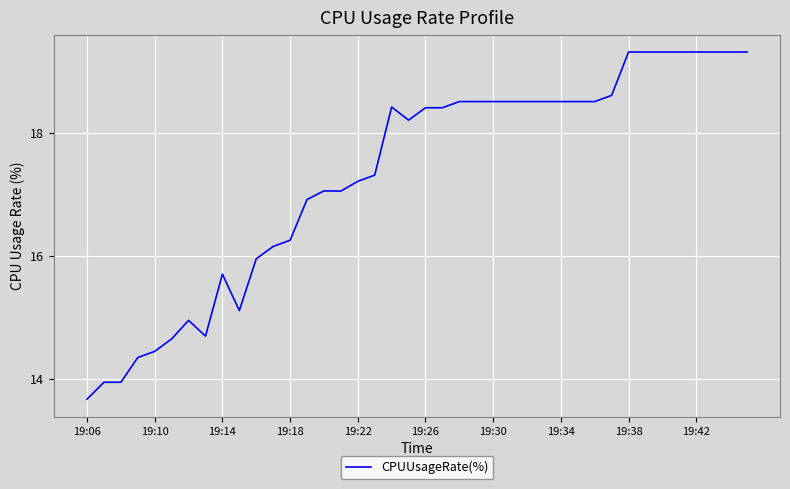

What is the greatest value displayed?

19.3